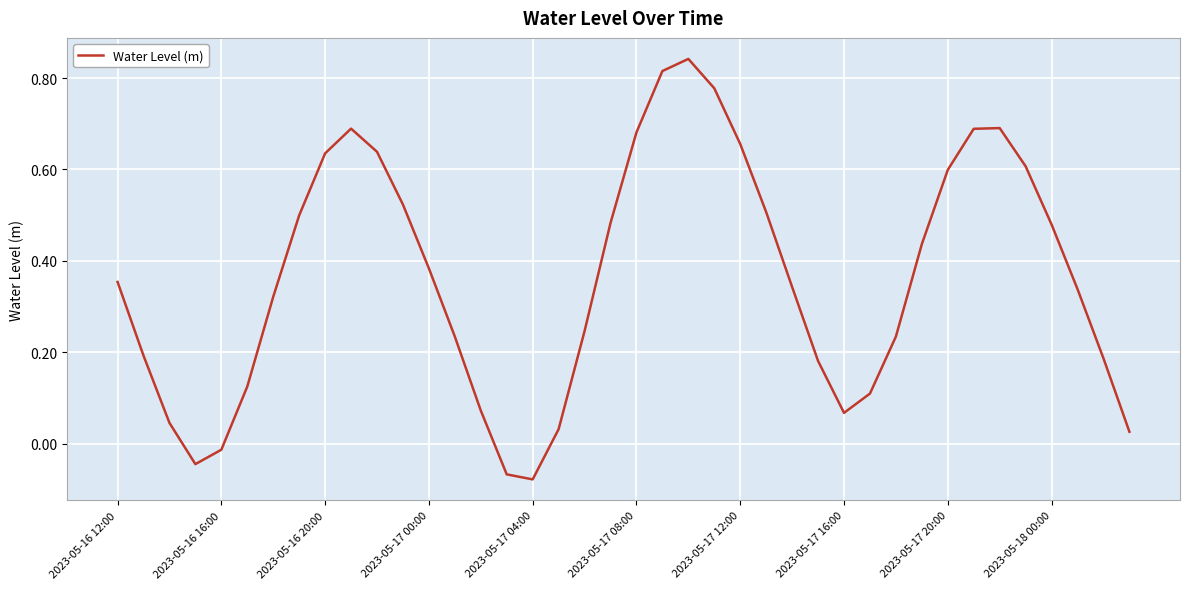

What is the difference between the maximum and minimum values?

0.9